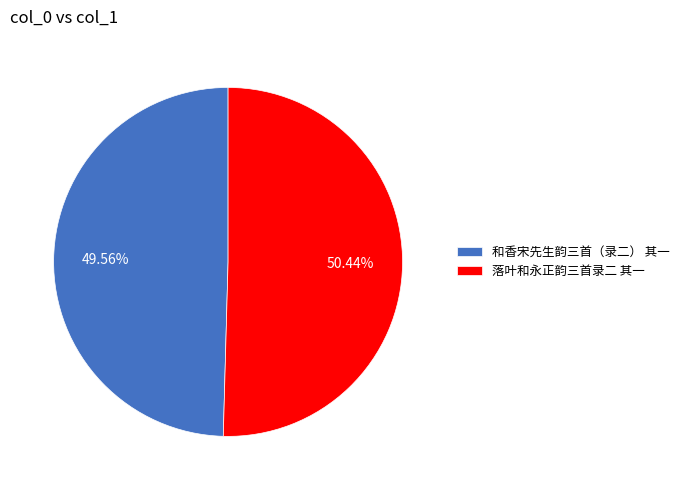

To the nearest percent, what portion does 落叶和永正韵三首录二 其一 represent?

50%